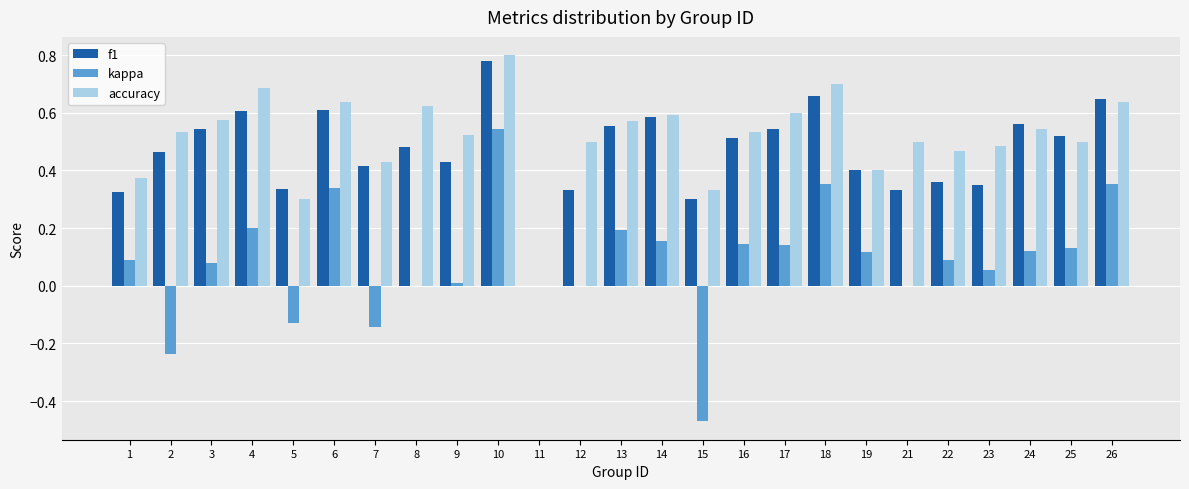

At which category is the sum across all series the highest?

10